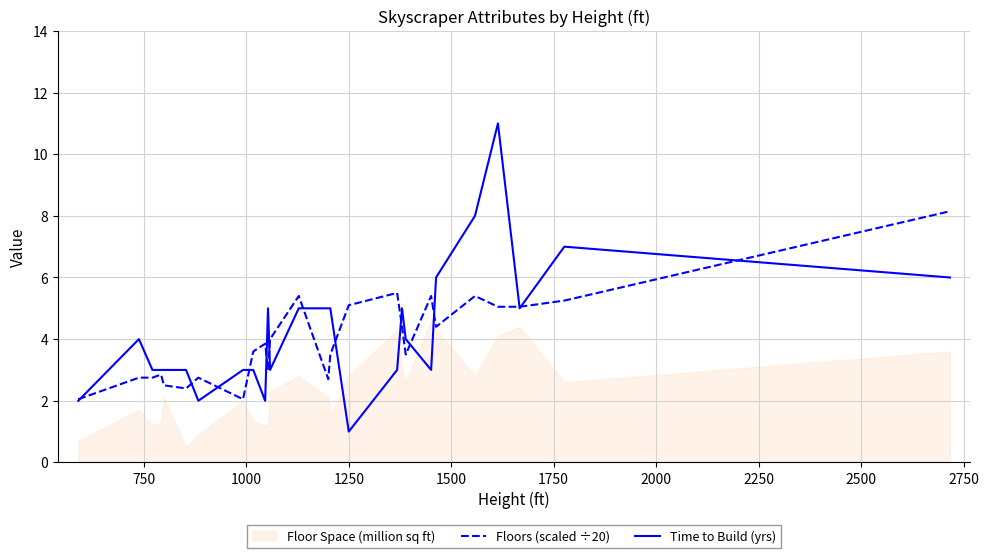

What is the maximum value for Time to Build (yrs)?

11.0